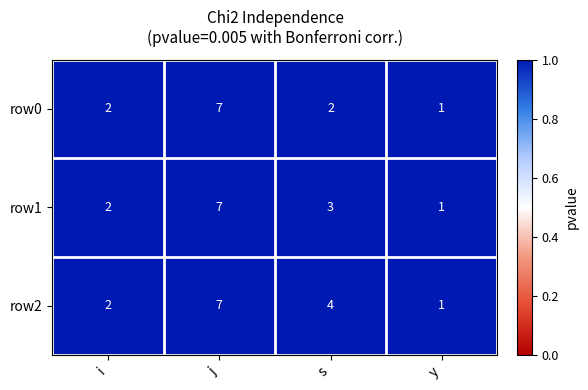

How many data points does each series have?

4